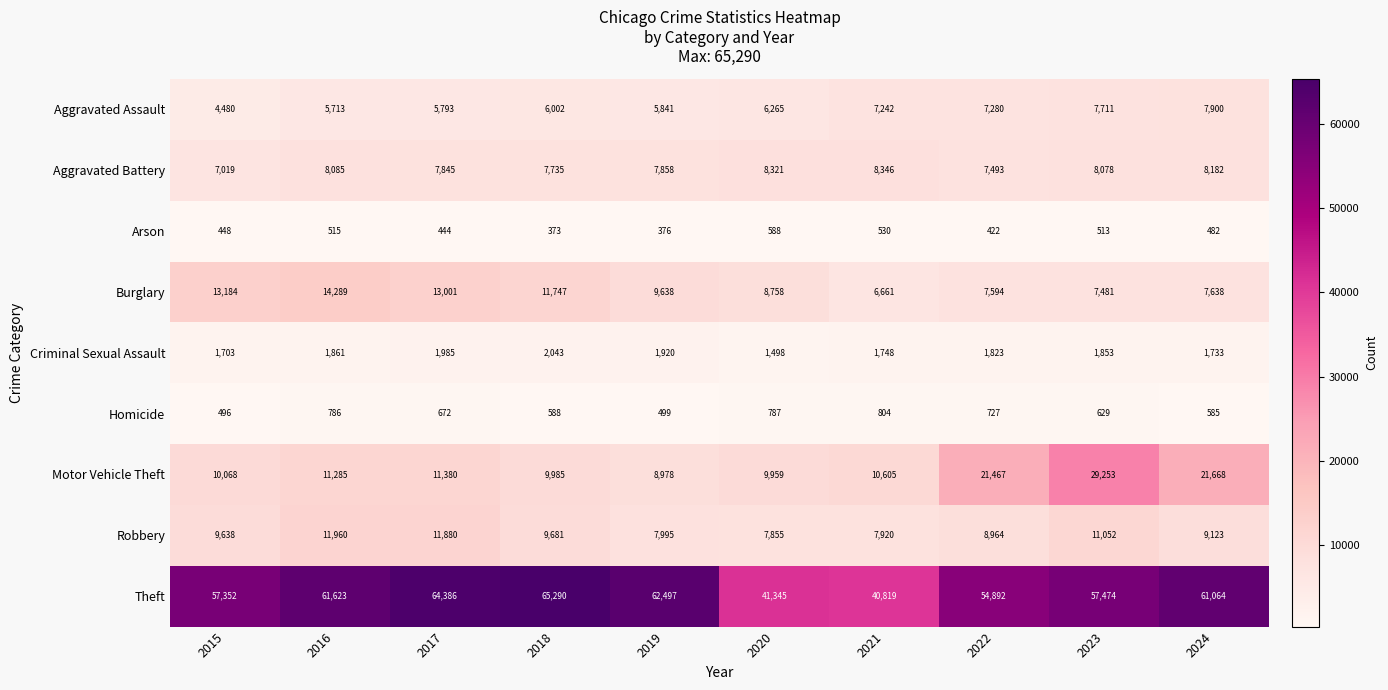

What is the sum of all Criminal Sexual Assault values?

18167